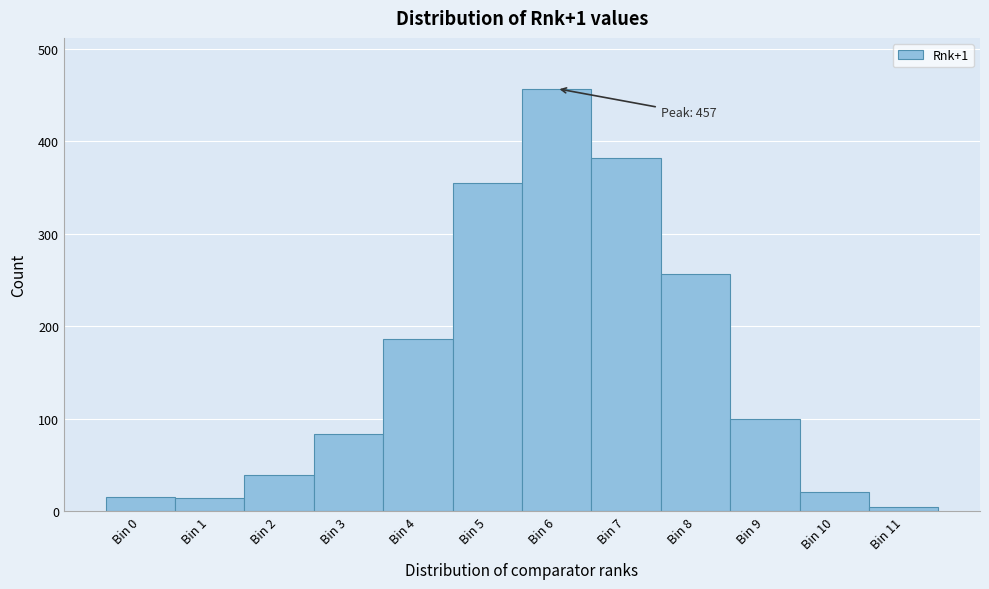

Which range on the x-axis has the tallest bar?

5.5 to 6.5